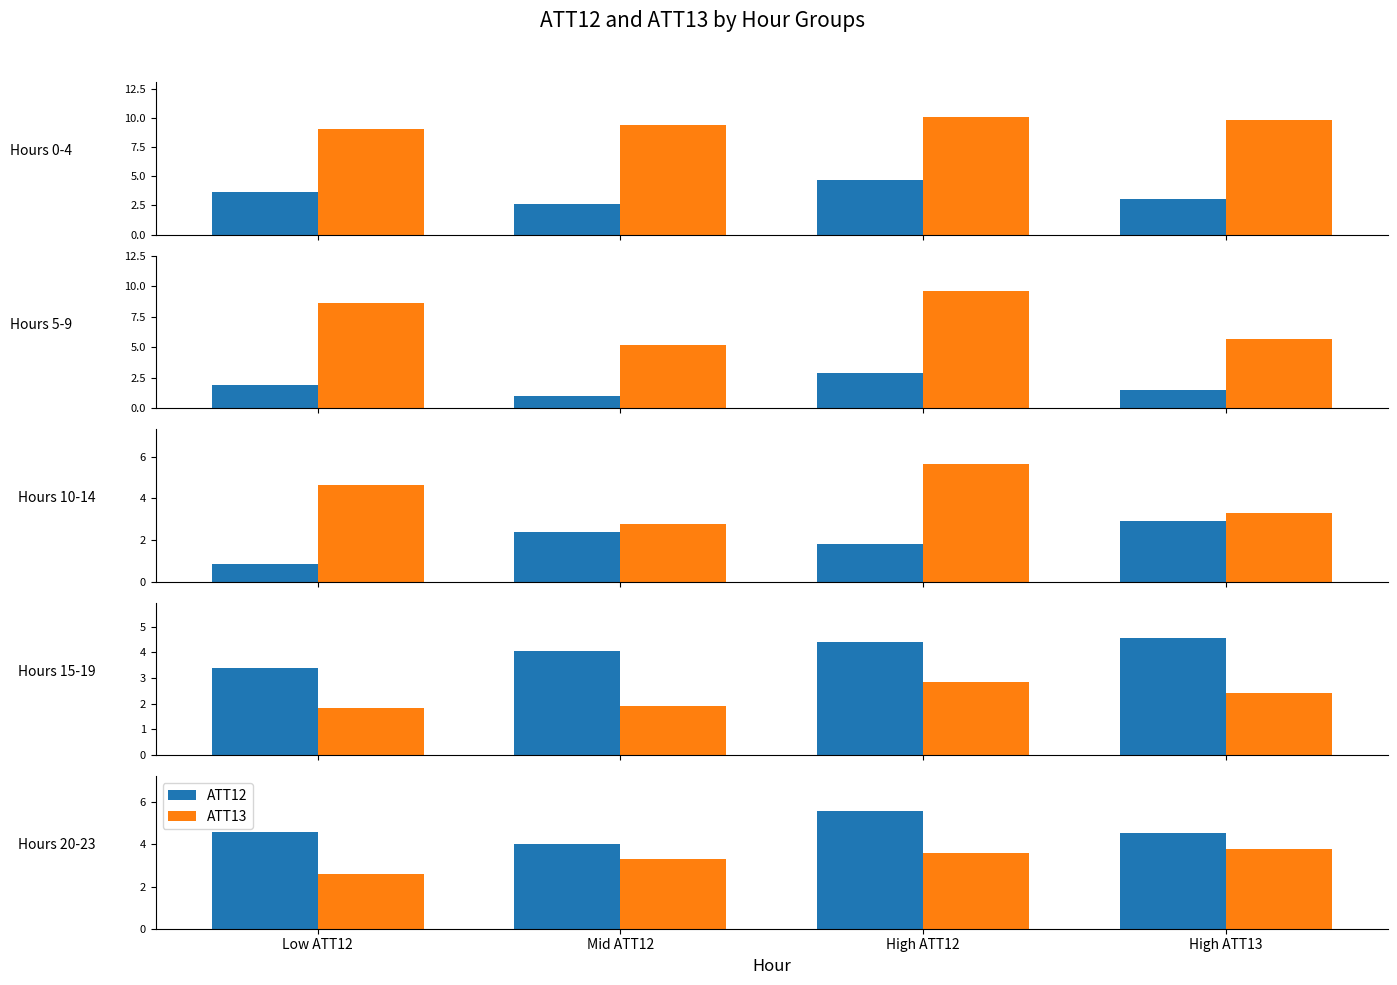

At which category is the sum across all series the highest?

High ATT12